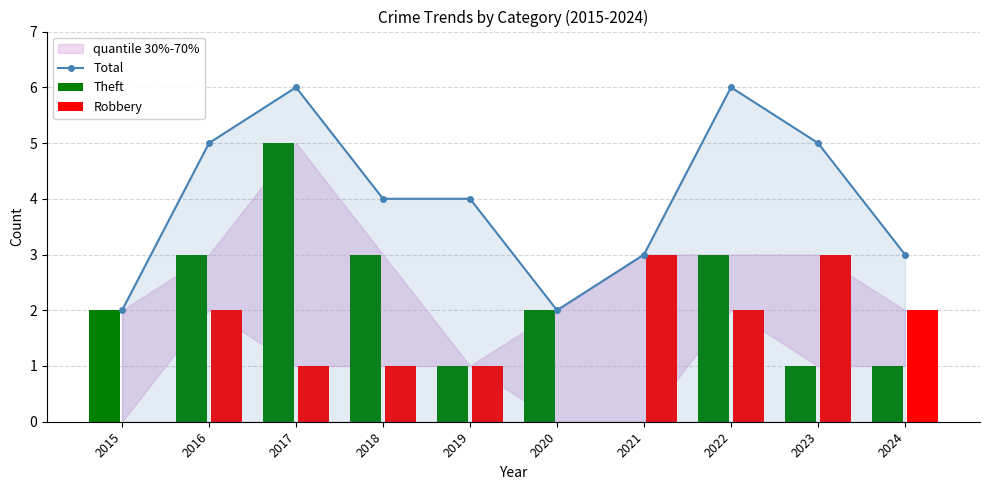

What is the maximum value shown in the chart?

6